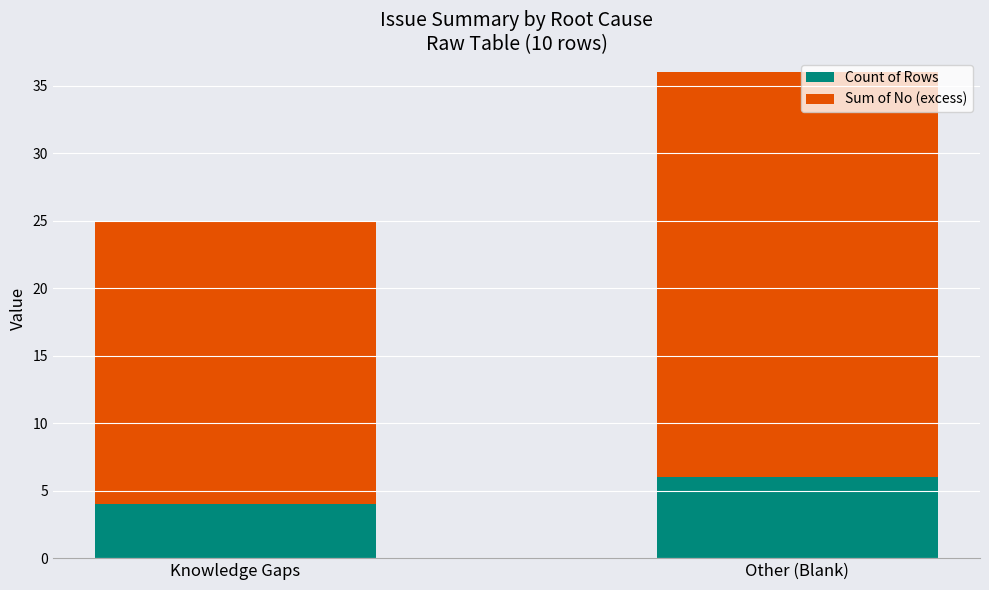

Reading right to left, transcribe the values for Count of Rows.

Other (Blank)=6	Knowledge Gaps=4